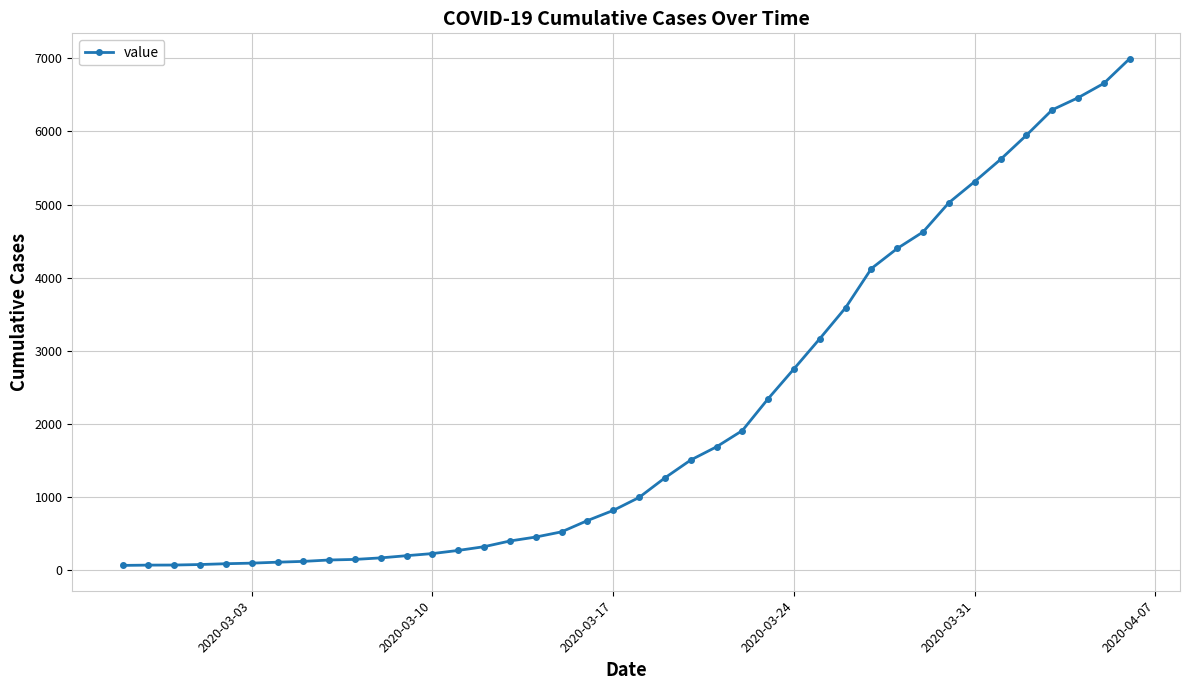

What is the greatest value displayed?

6995